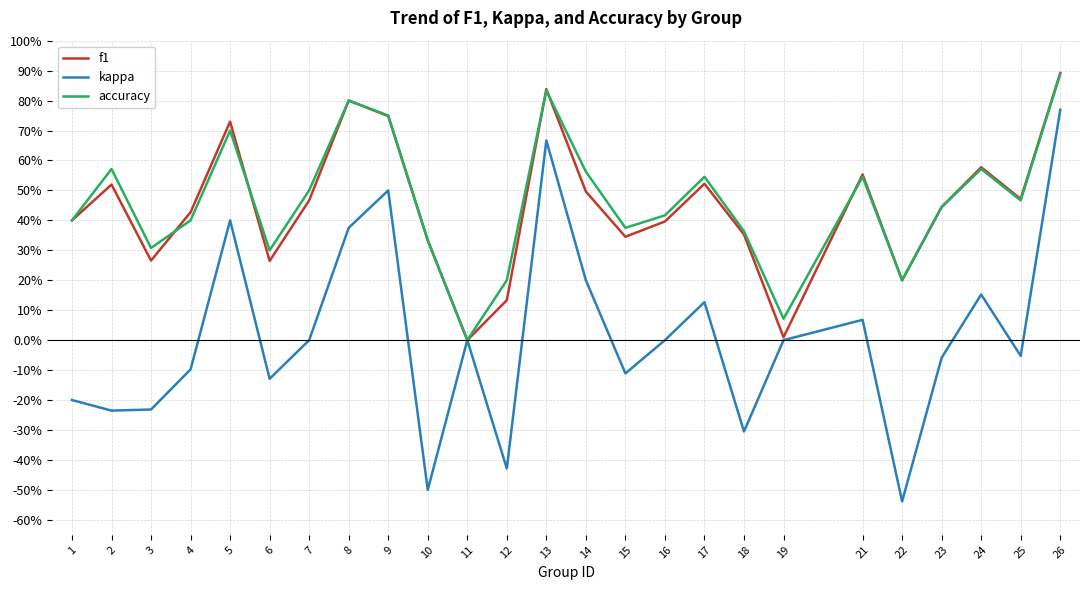

How many intersections are there between f1 and accuracy?

5